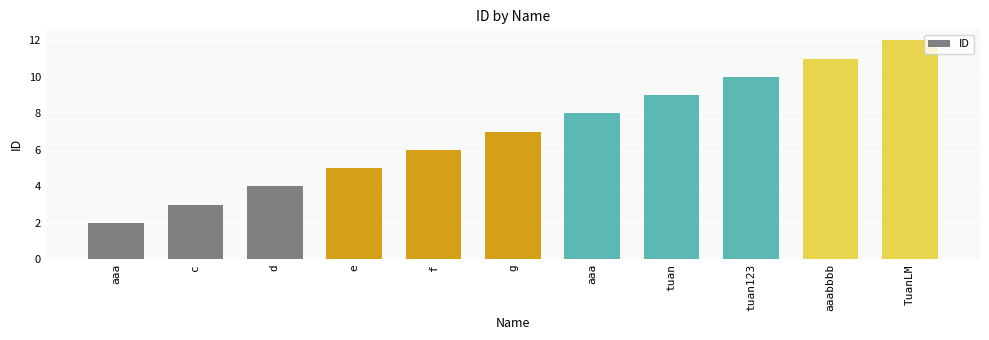

Are the bars horizontal?

No